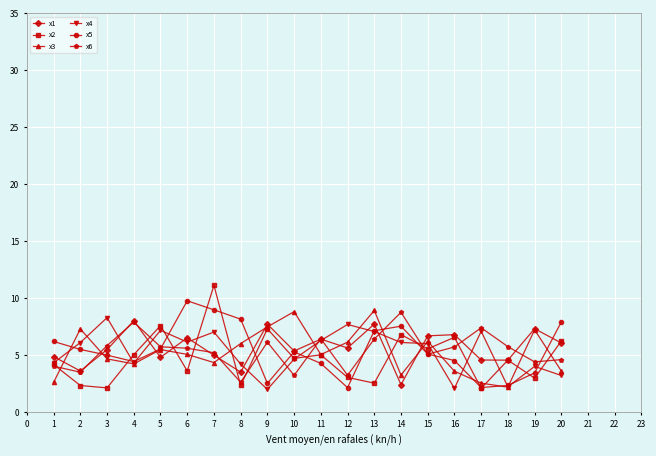

True or false: x1 and x3 cross at least once.

True